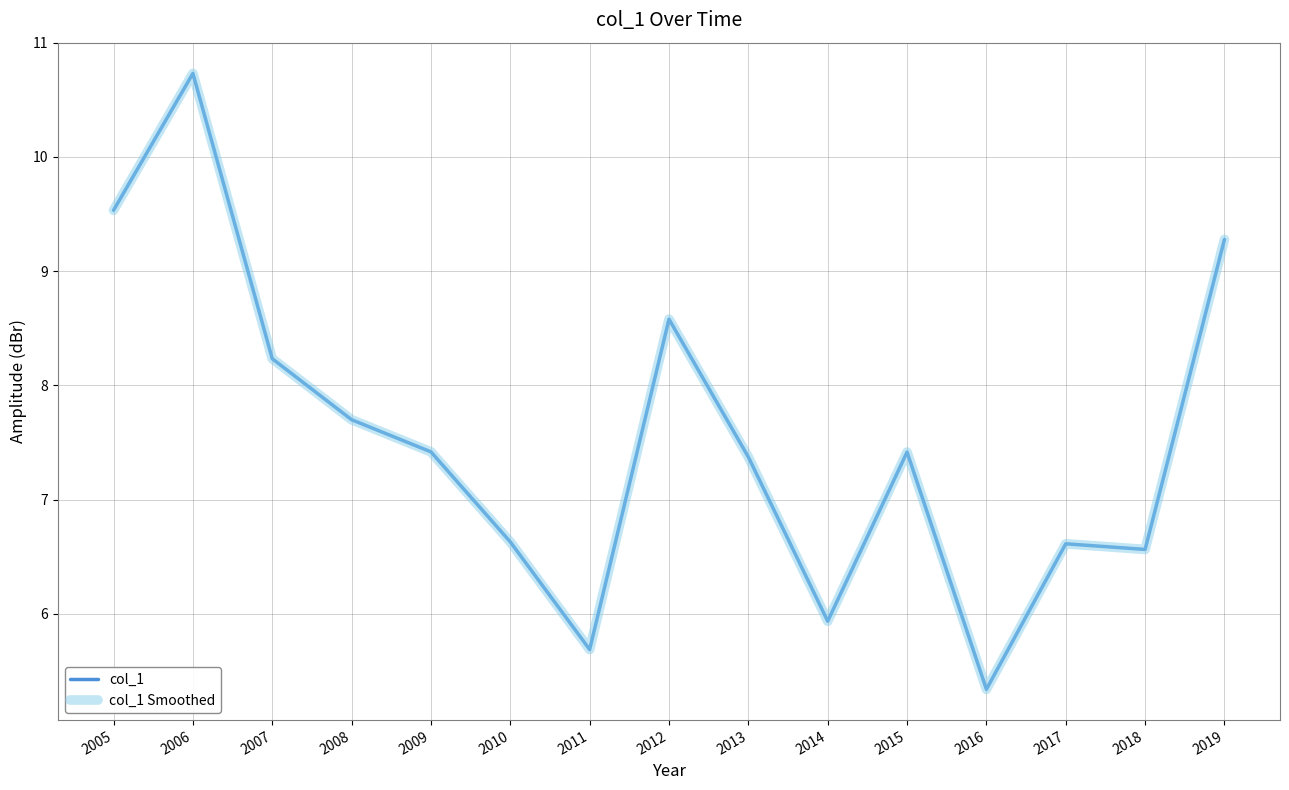

Which series has the largest total across all categories?

col_1